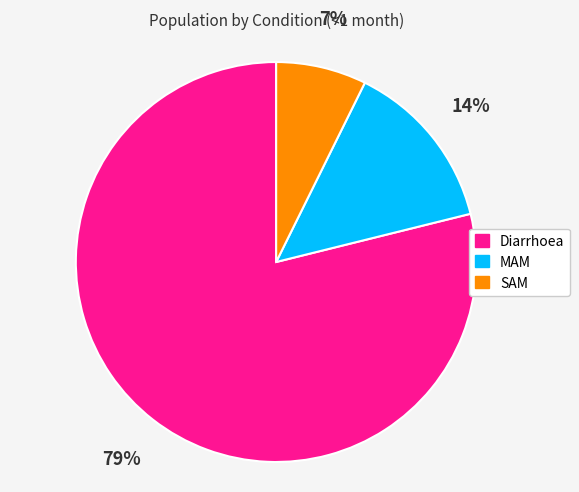

Combined, do Diarrhoea and MAM account for over 50%?

Yes